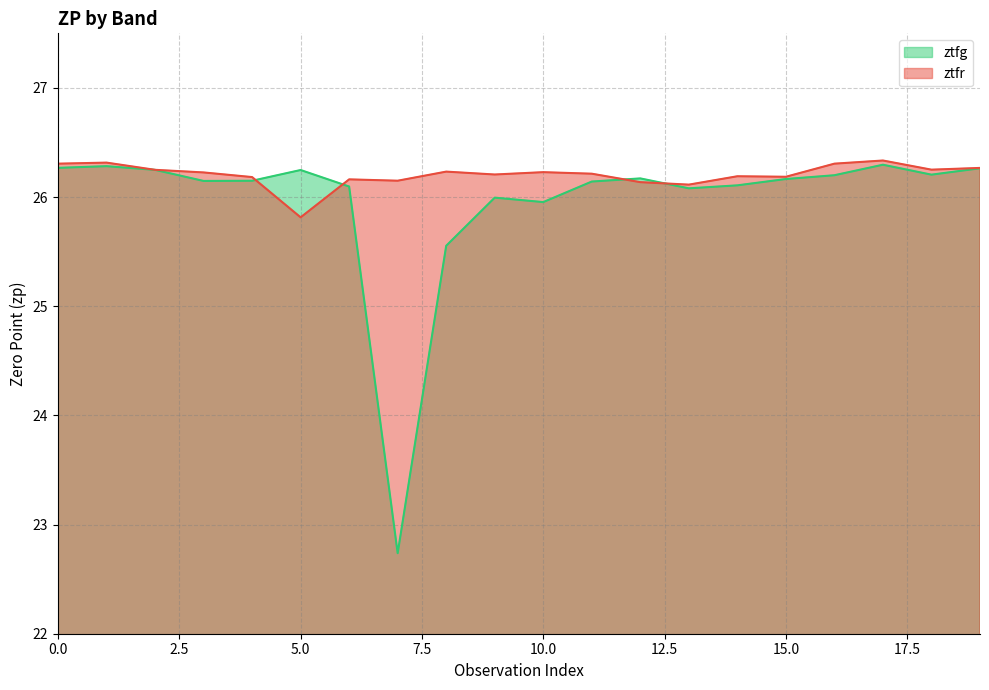

How many distinct data groups are displayed?

2